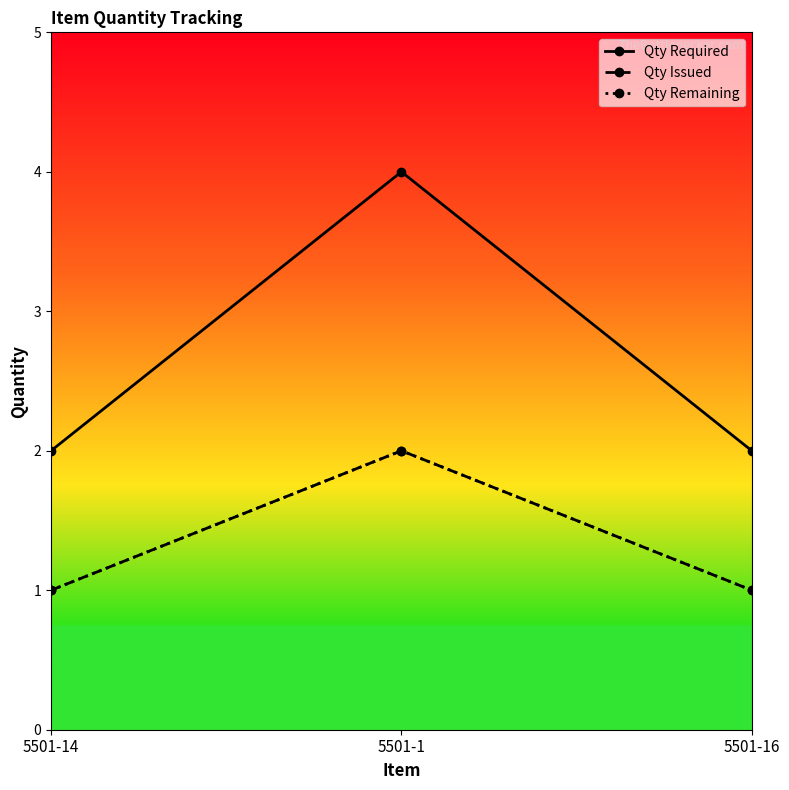

Is this an area chart (filled region under the line)?

No